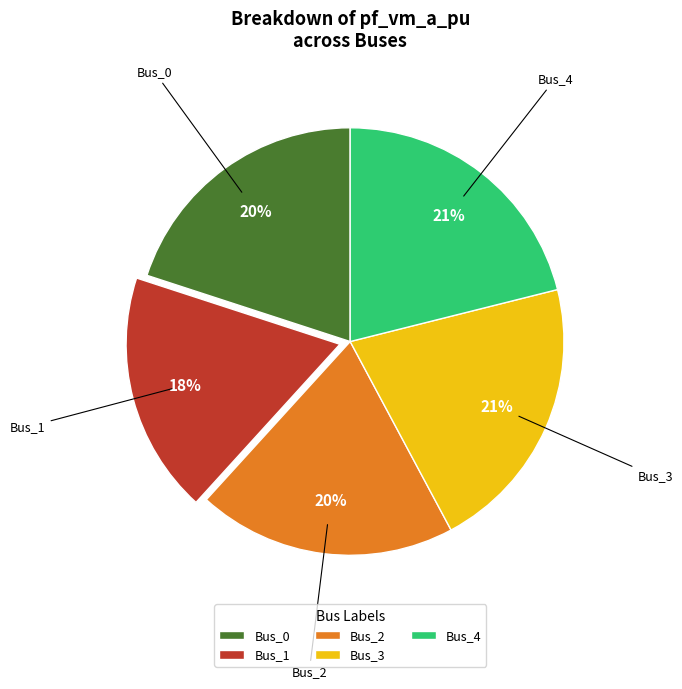

The Bus_0 slice represents 8% of the pie. True or false?

False